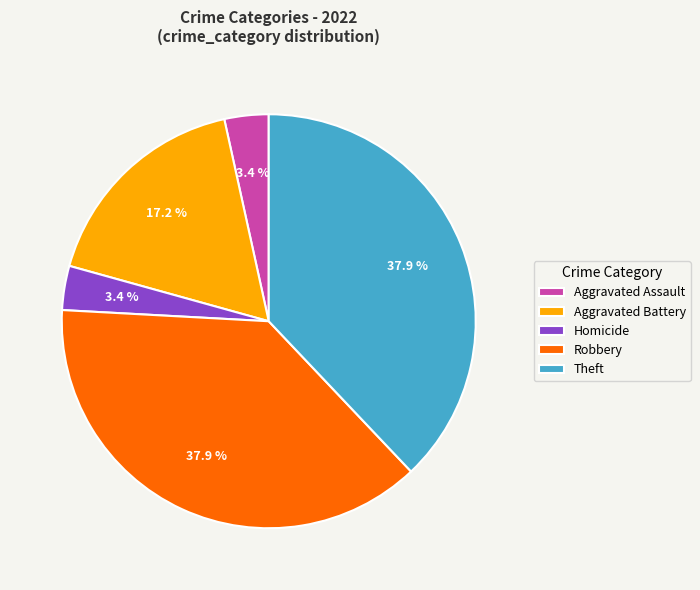

Between Homicide and Robbery, which is larger?

Robbery